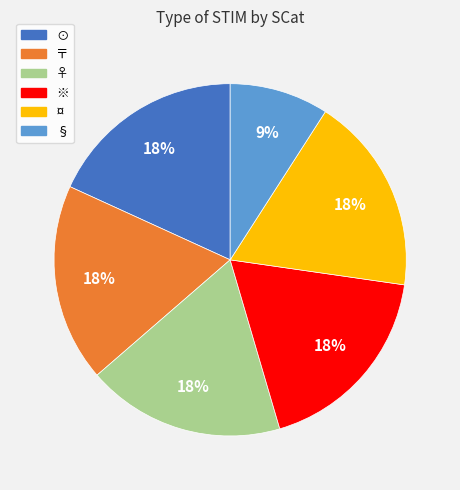

The ※ slice represents 18% of the pie. True or false?

True